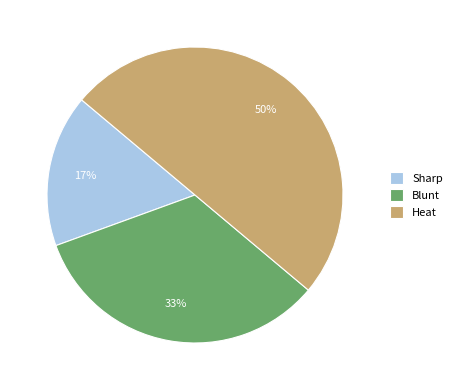

Combined, do Heat and Sharp account for over 50%?

Yes